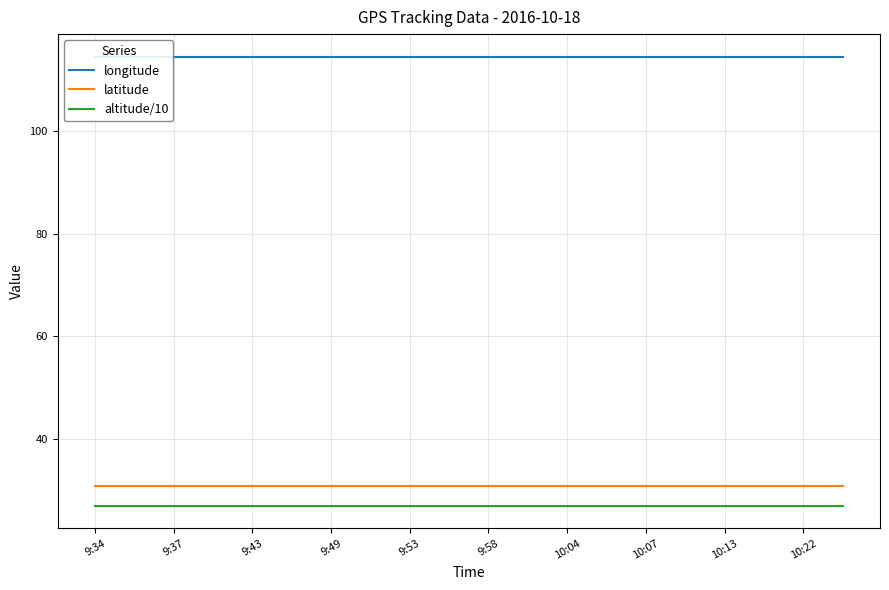

At which category is the sum across all series the highest?

9:34